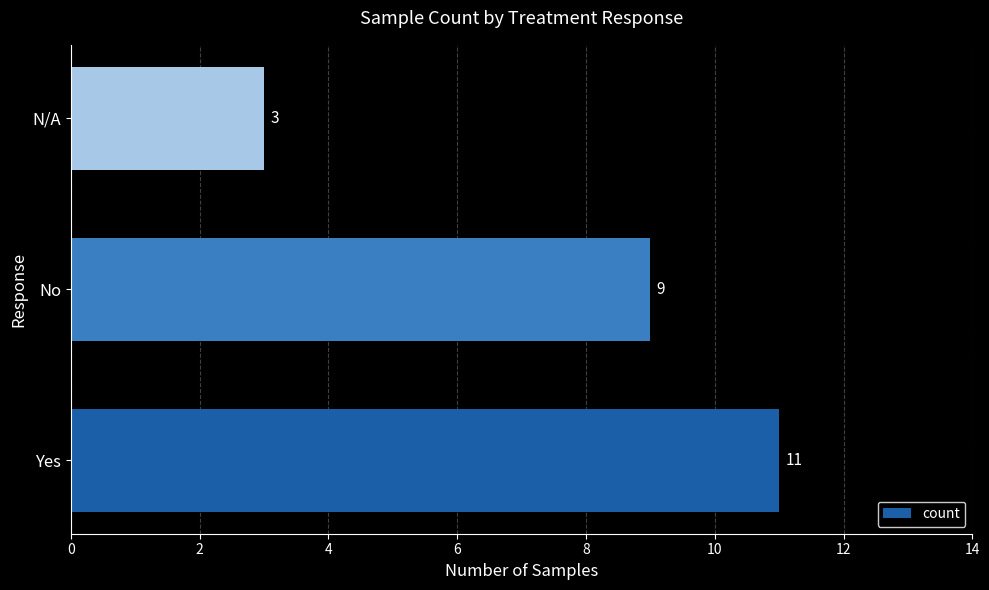

Approximately how many times larger is the value at No compared to Yes?

0.8